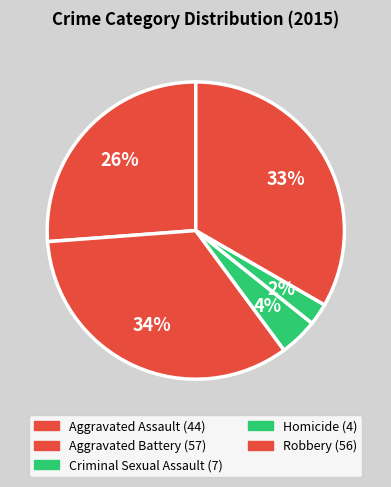

What is the total percentage of Criminal Sexual Assault and Aggravated Assault?

30.4%